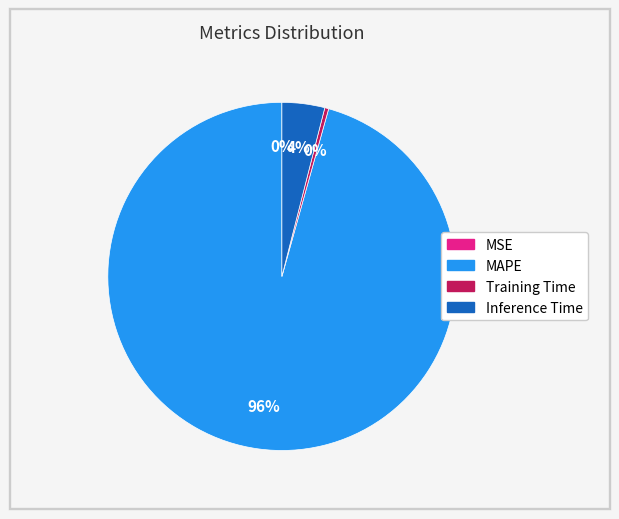

What percentage is the MAPE slice, to the nearest percent?

96%